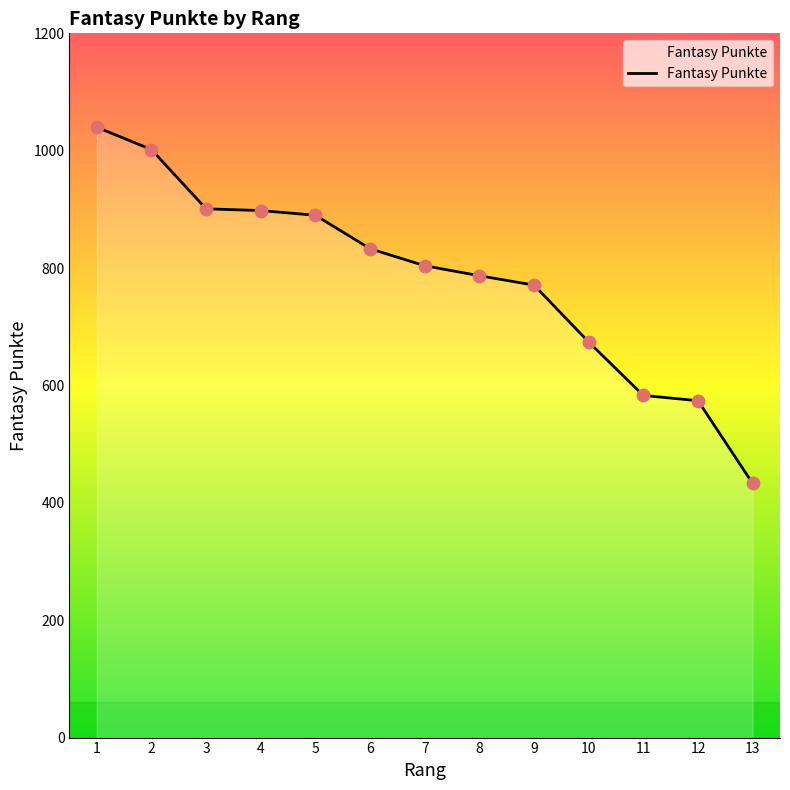

Between 8 and 5, which is larger?

5